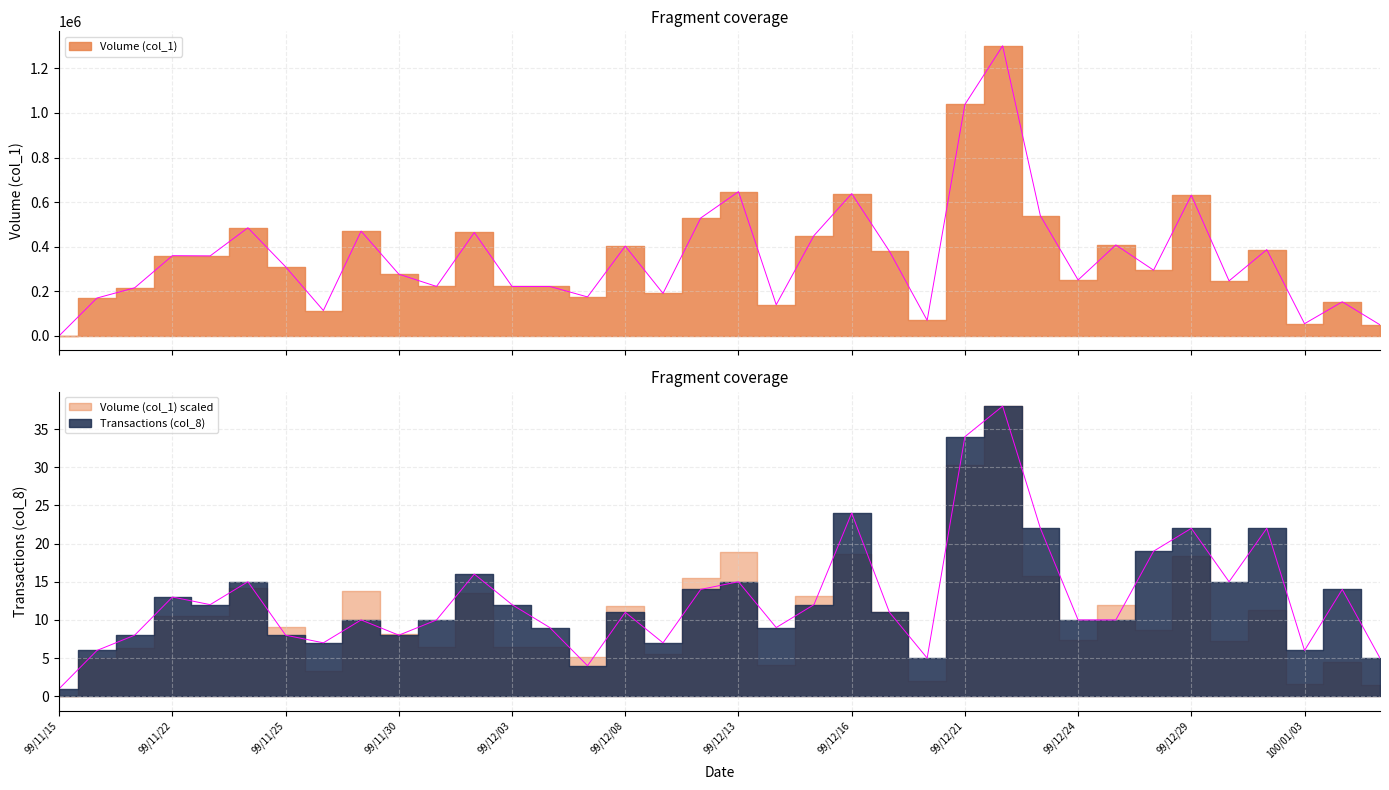

Is the value of Transactions (col_8) at 99/12/10 greater than the value of Volume (col_1) at 99/12/31?

No